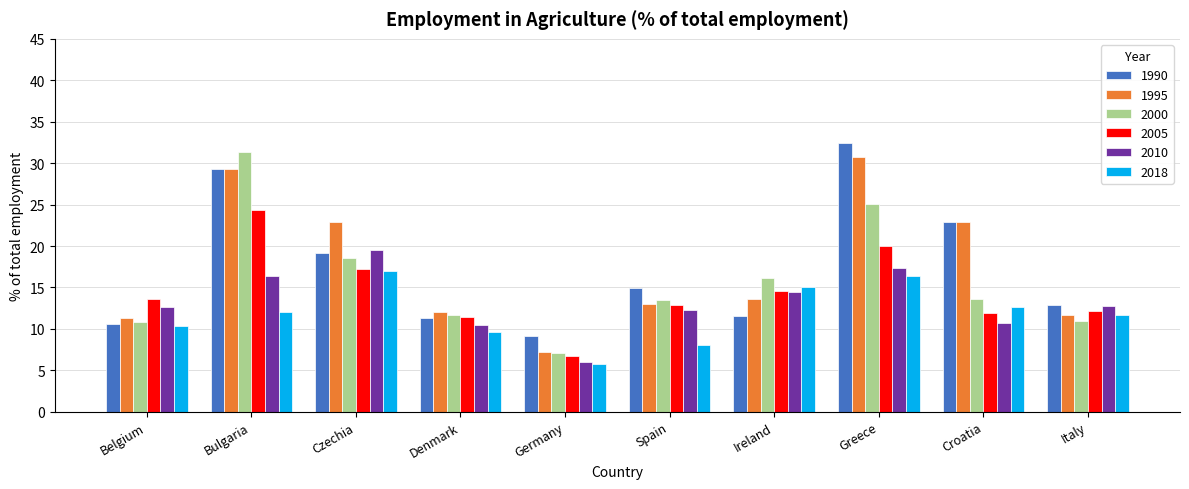

True or false: 1990 has a value of 22.9 at Croatia.

True